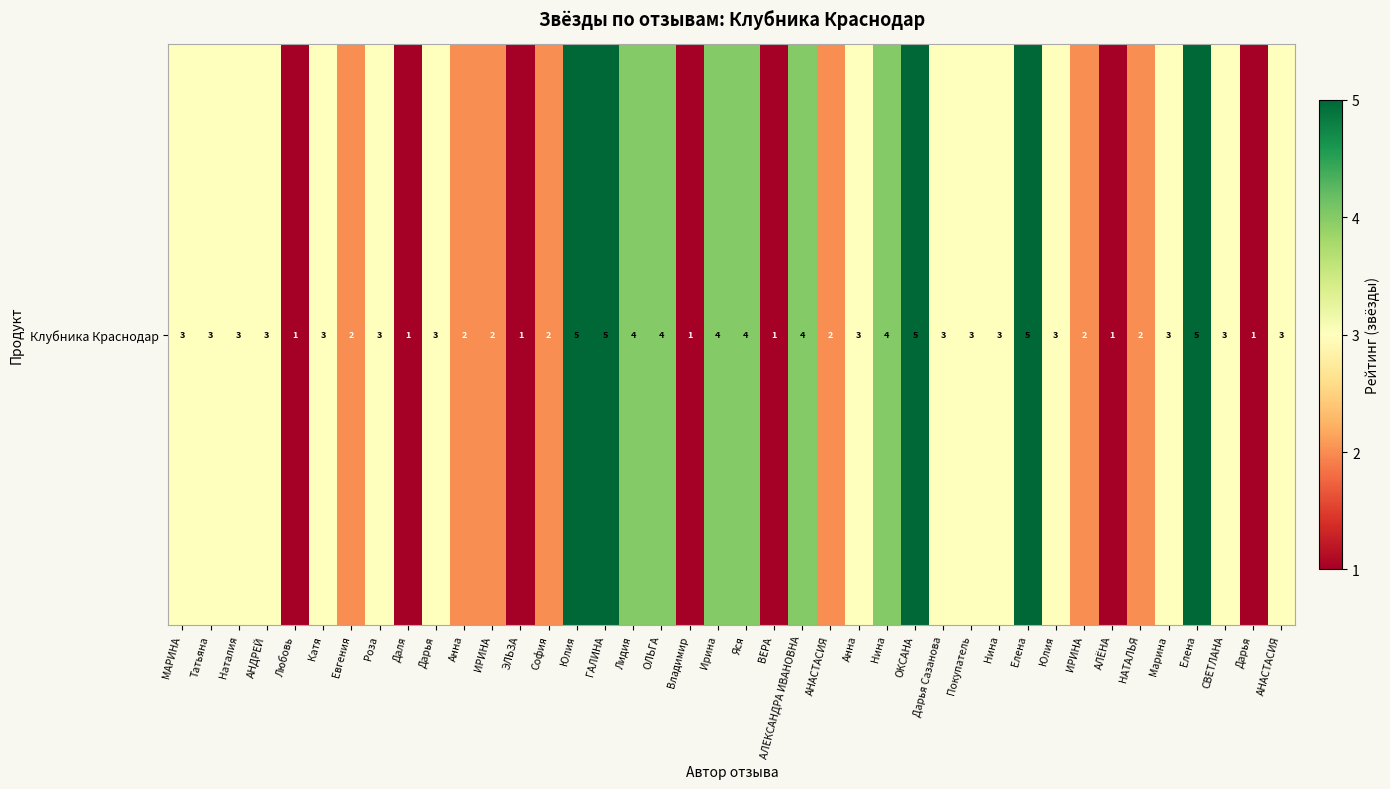

What is the difference between the second highest and second lowest values?

4